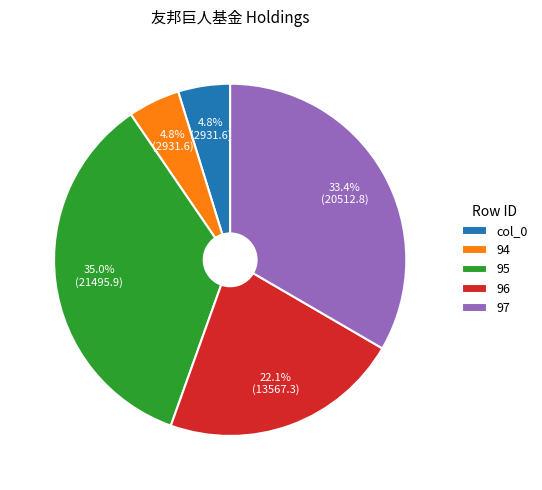

To the nearest percent, what is the average slice percentage?

20%